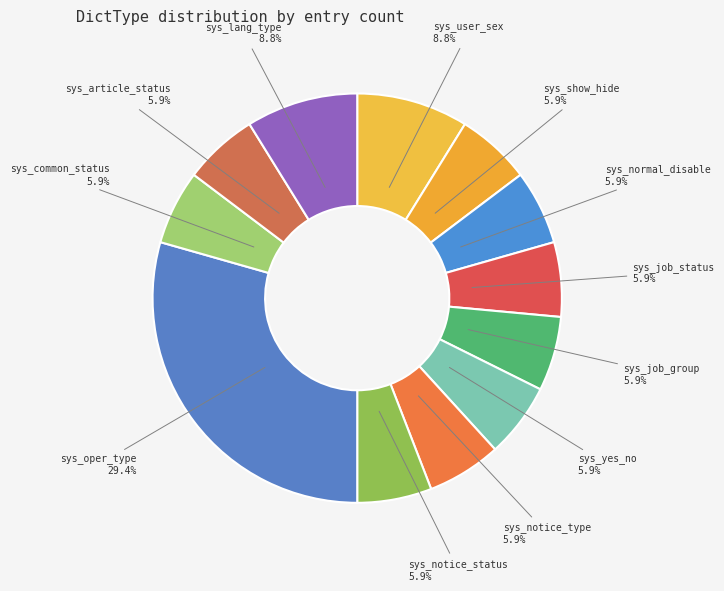

Count the number of slices in the pie.

12